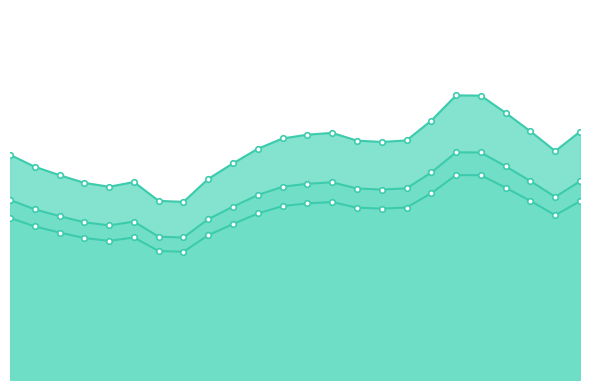

What is the minimum value for col_7?

62.6